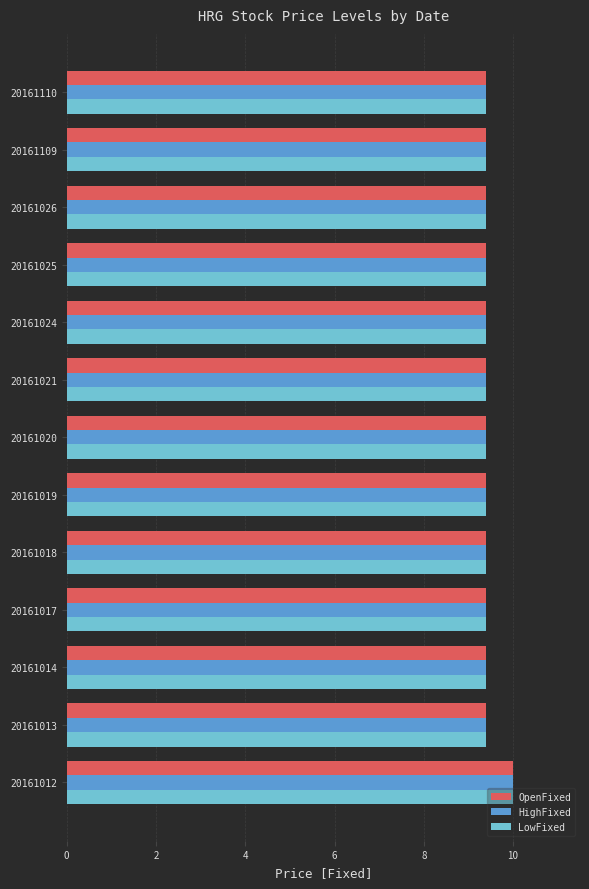

What is the highest value of the LowFixed series?

10.0